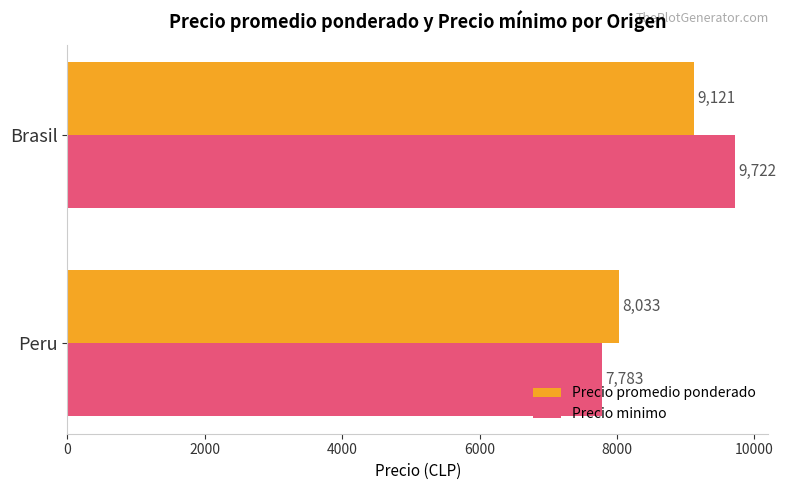

Rank the series by their maximum value, from lowest to highest.

Precio promedio ponderado, Precio minimo